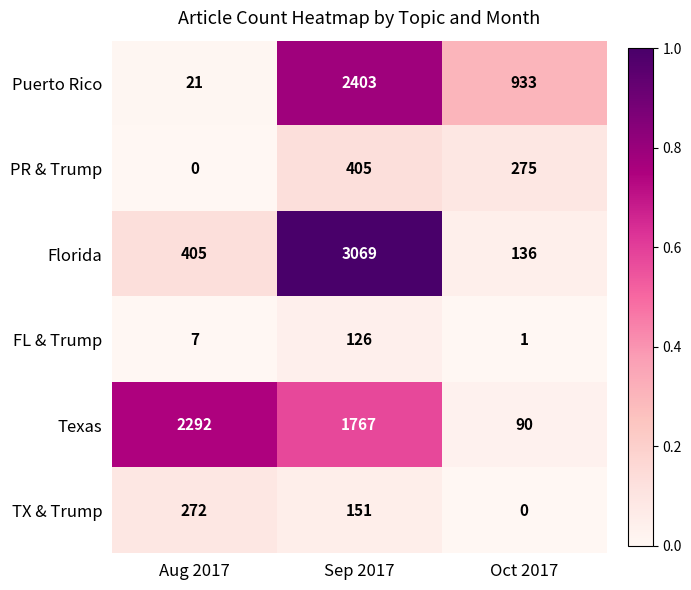

Which series has the widest spread of values?

Florida